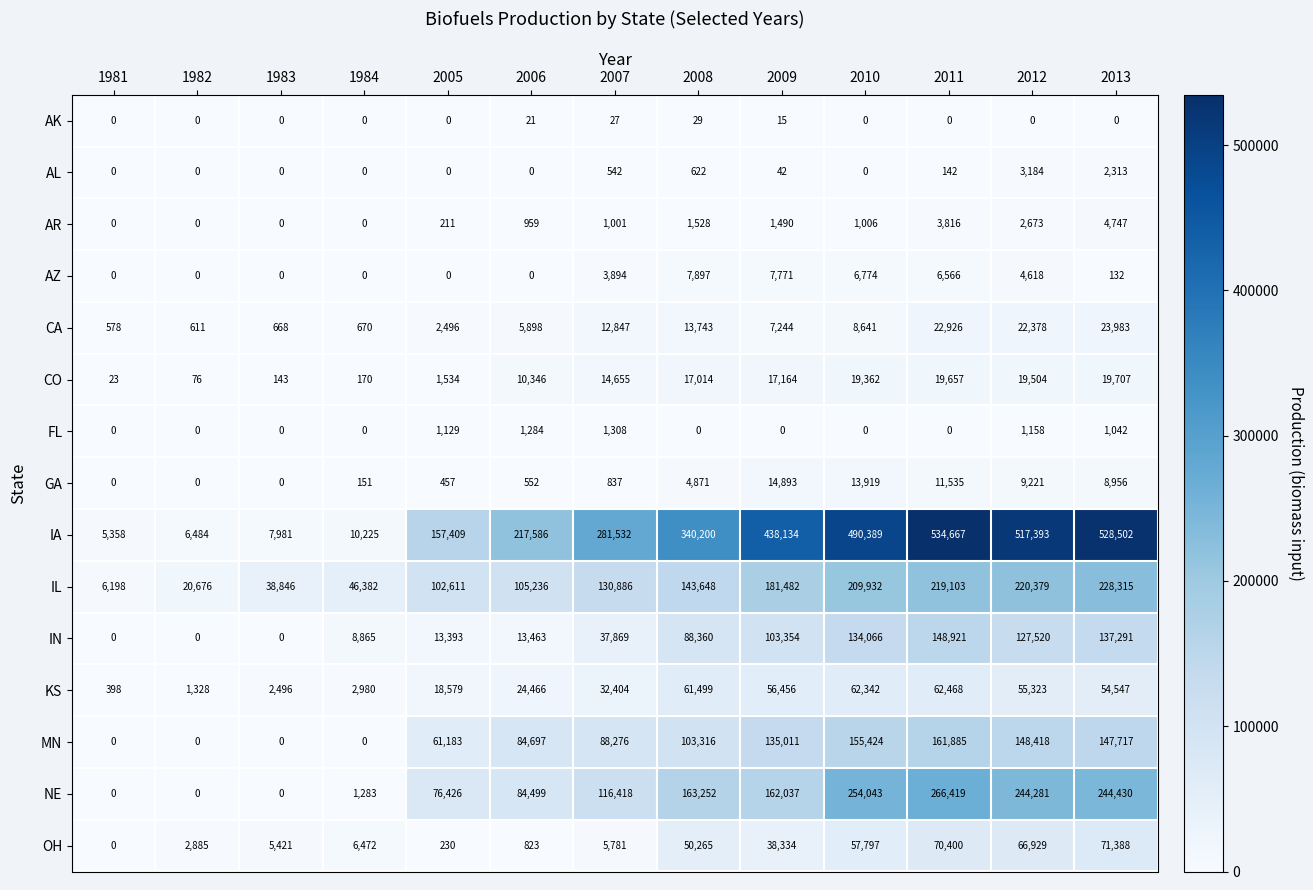

What is the greatest value displayed?

534667